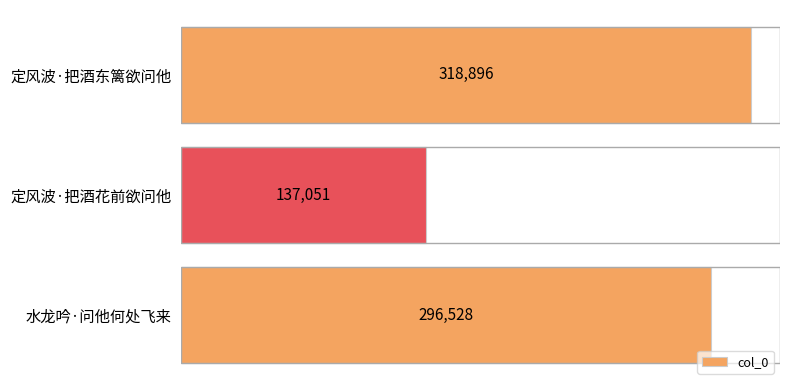

Count the number of categories in the chart.

3